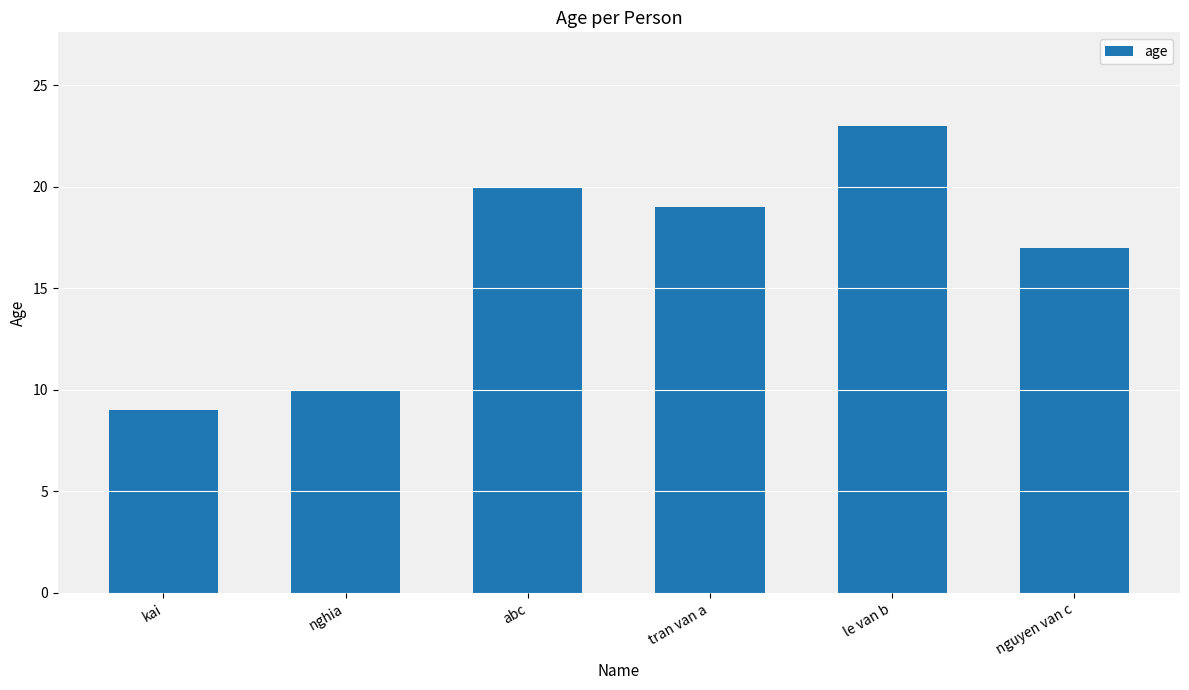

What is the difference between the values at tran van a and abc?

1